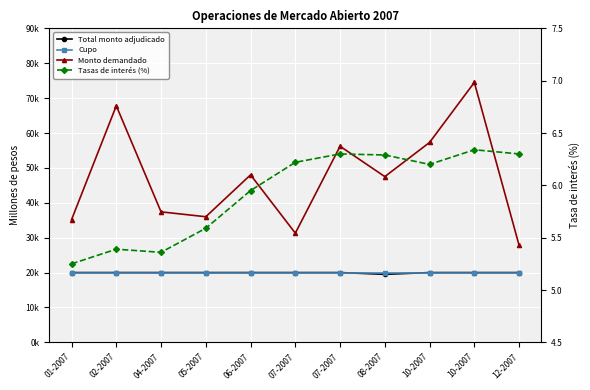

Where is Total monto adjudicado nearest to the value 19750?

01-2007